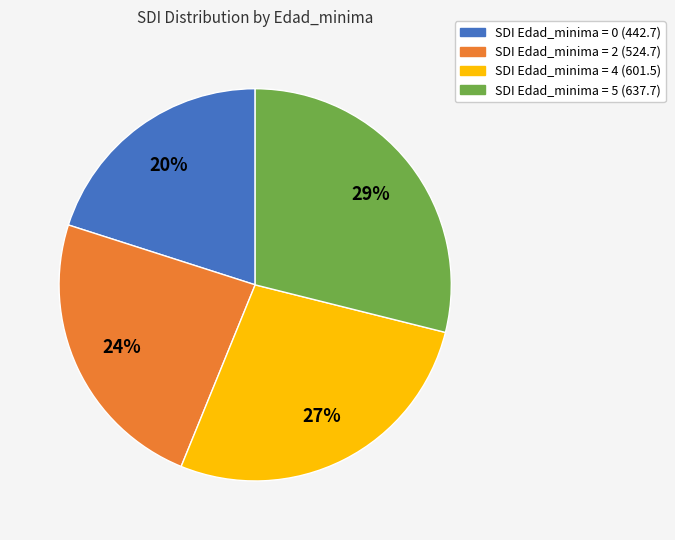

Is there any slice that represents more than half of the pie?

No